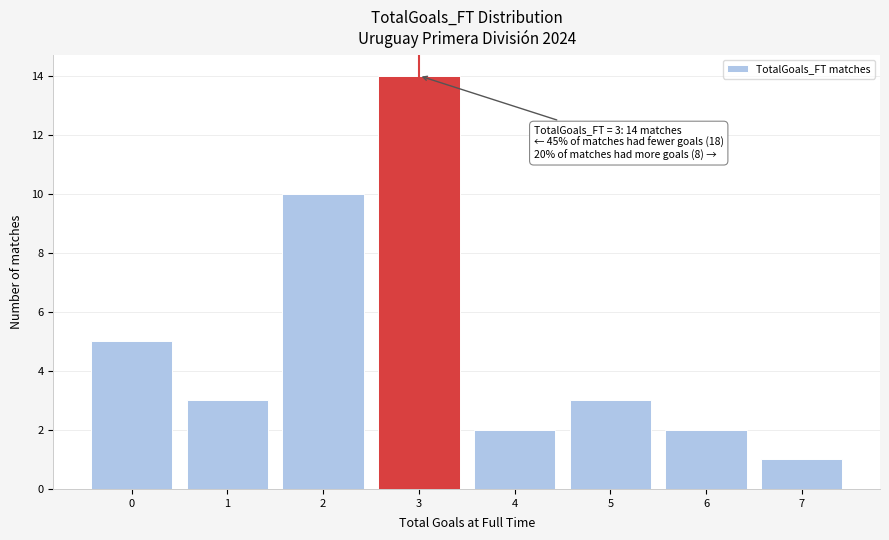

Which range on the x-axis has the tallest bar?

2.5 to 3.5